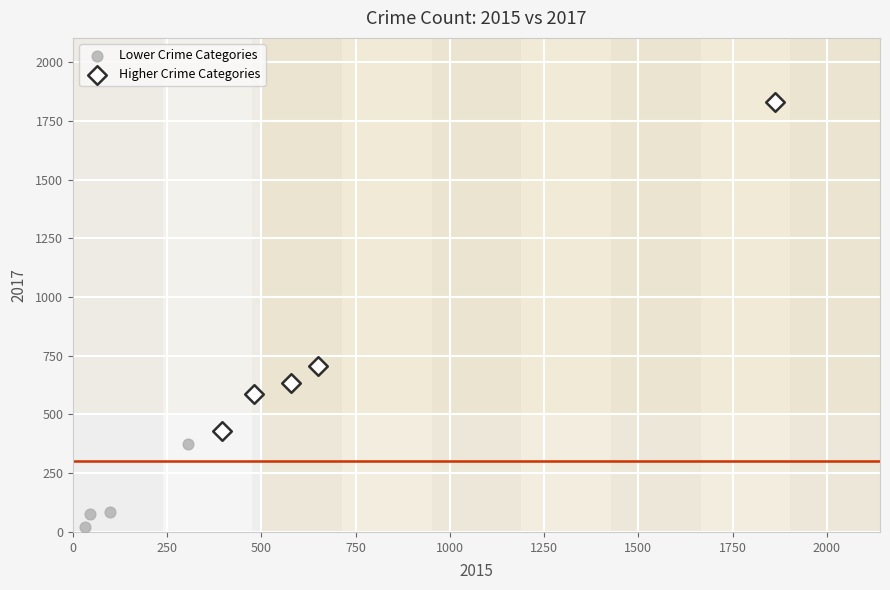

Which series has the widest spread of Y values?

Higher Crime Categories